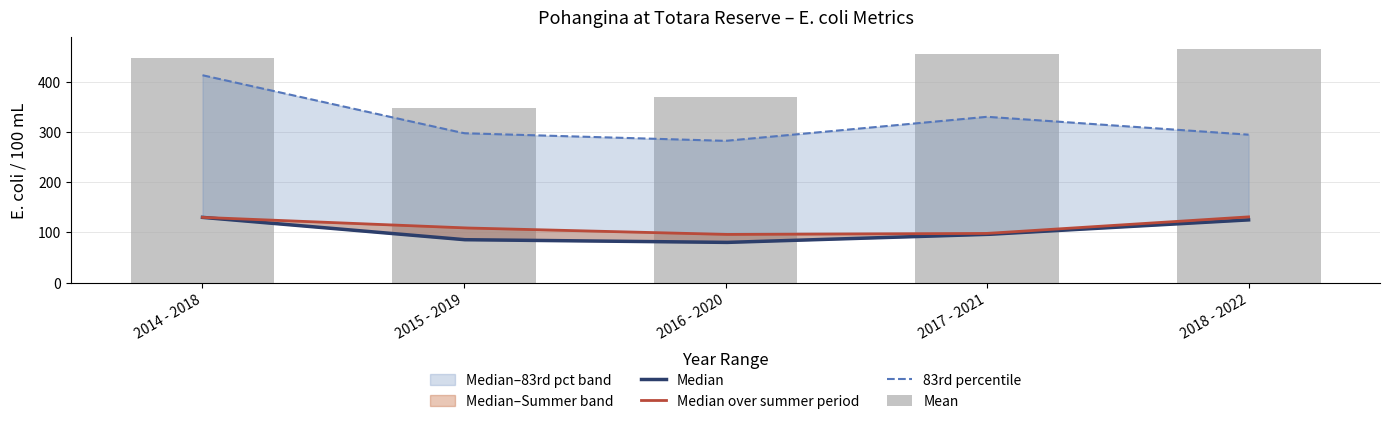

What is the difference between the maximum and minimum values in the 83rd percentile series?

130.8